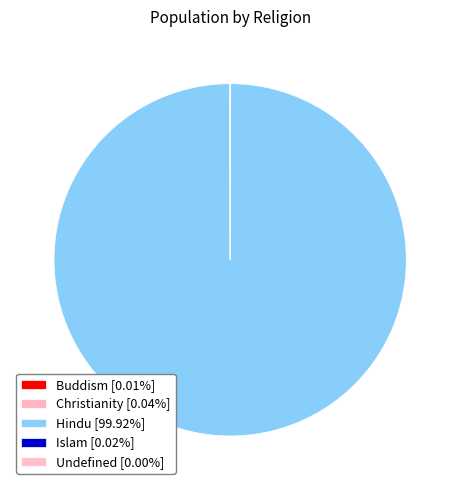

Does any single category account for the majority?

Yes